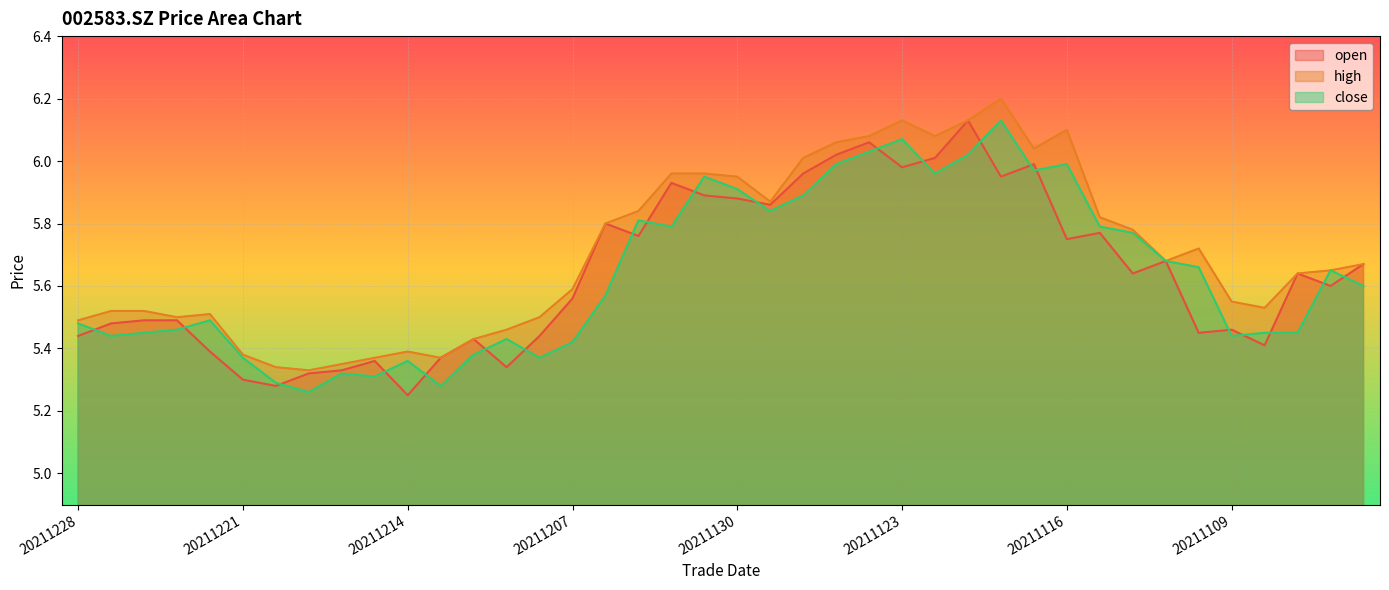

Between 20211221 and 20211105, which series saw the biggest shift?

open